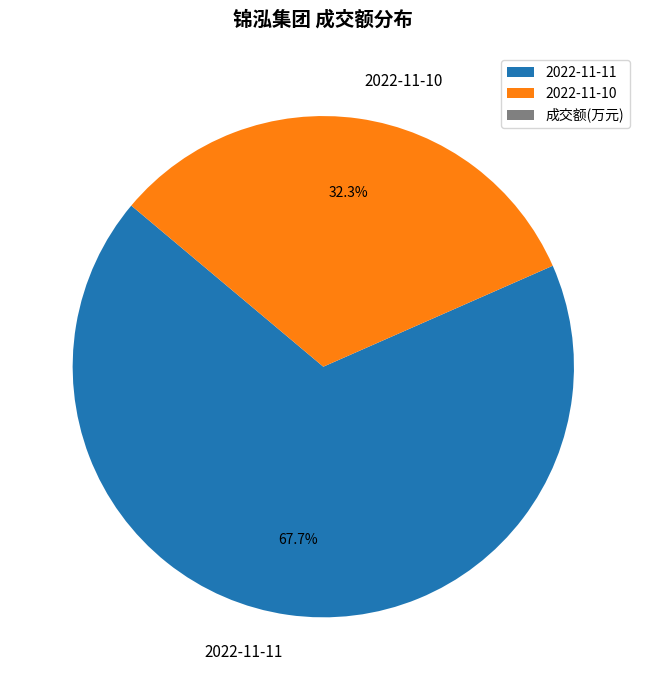

What is the total percentage of 2022-11-10 and 2022-11-11?

100.0%